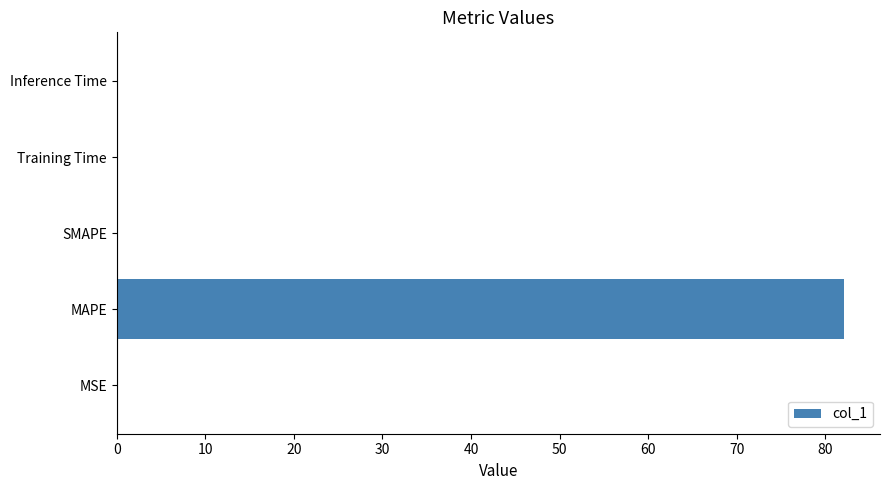

The chart shows a value of 0.0 at Inference Time. True or false?

True